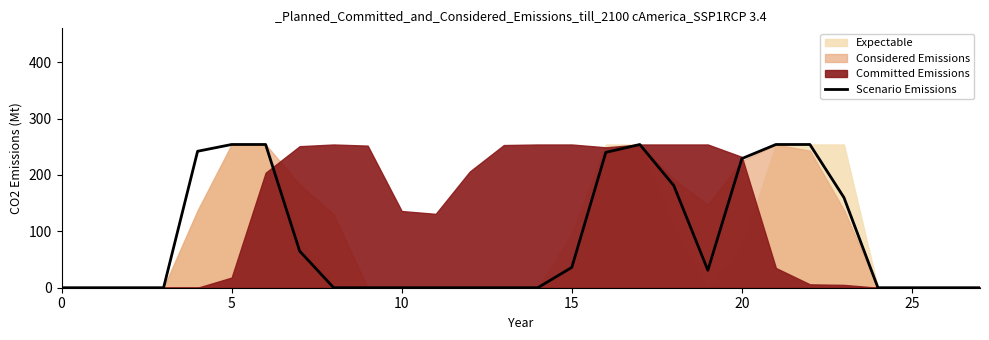

How many positive values are there?

13